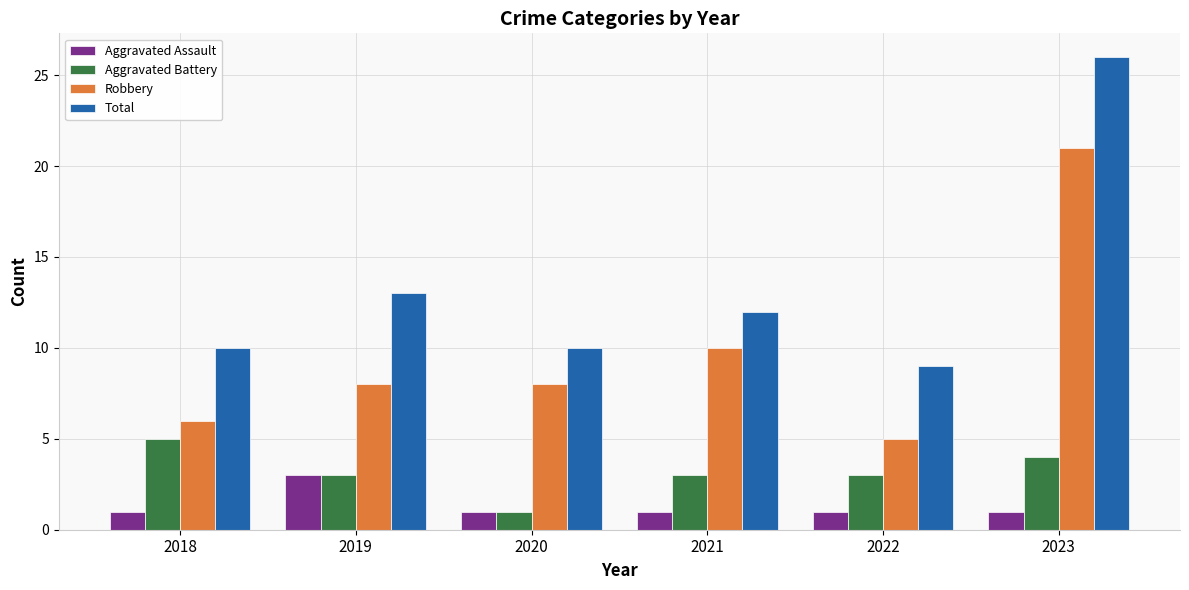

Is the value of Aggravated Assault at 2020 greater than the value of Aggravated Battery at 2021?

No